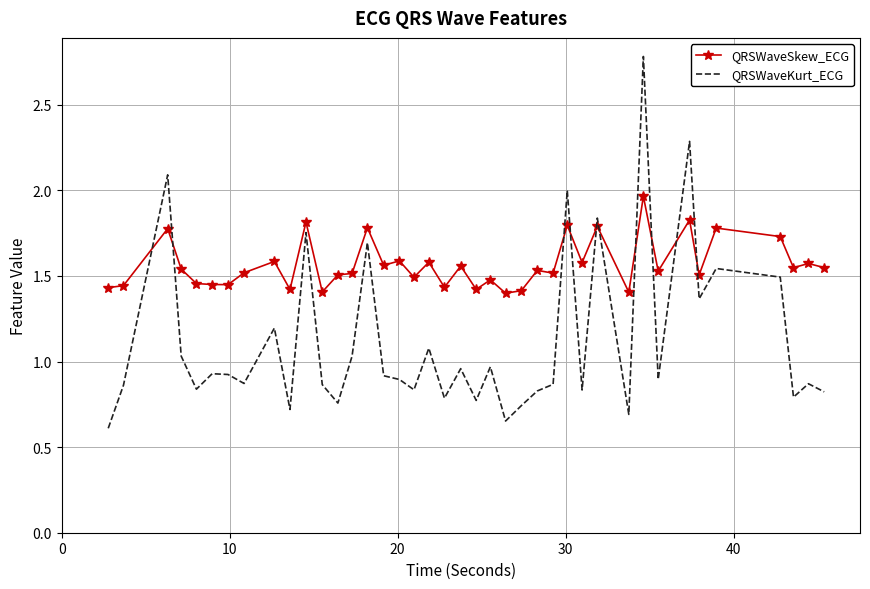

What is the smallest value displayed?

0.6